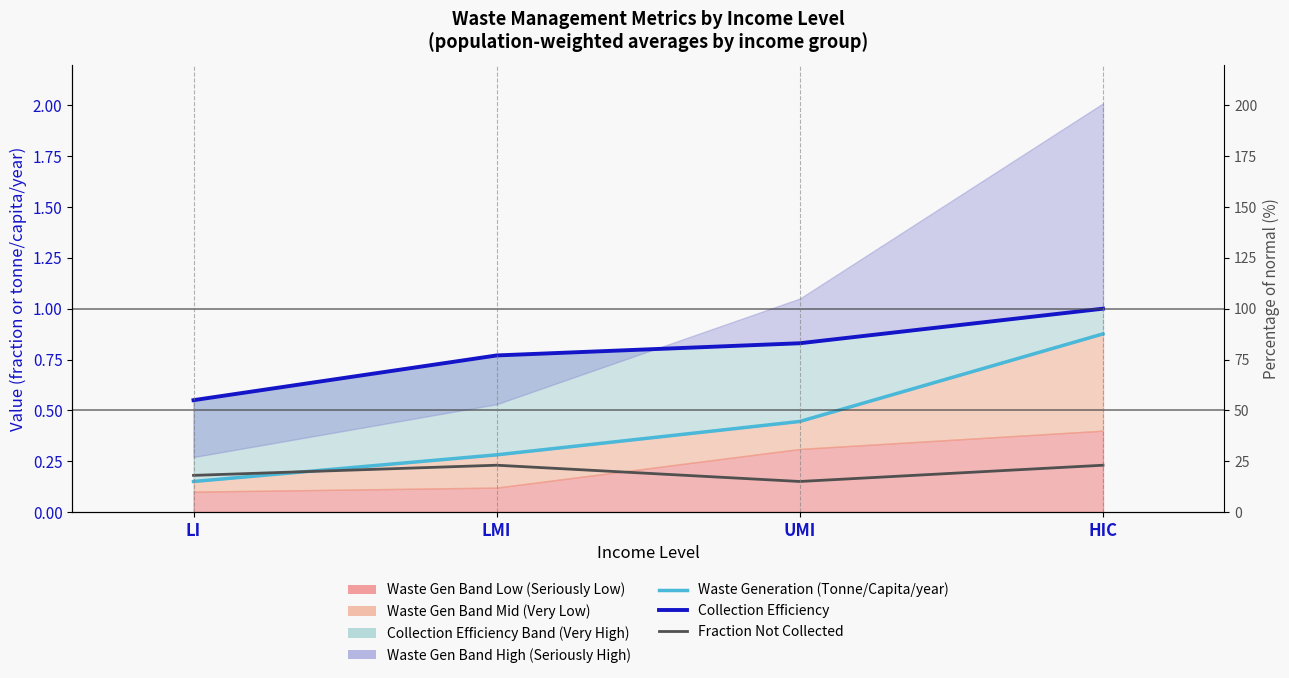

At LMI, list the series in order from largest to smallest.

Collection Efficiency, Waste Generation (Tonne/Capita/year), Fraction Not Collected